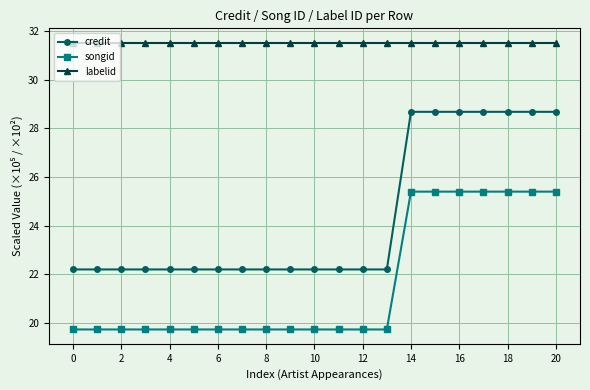

True or false: labelid and songid cross at least once.

False